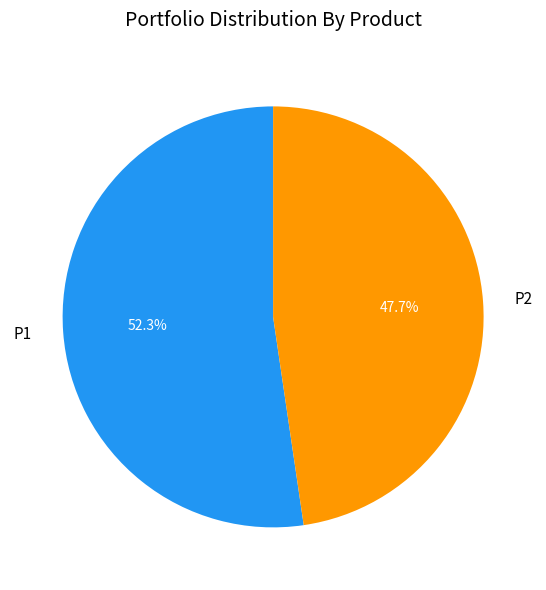

The P2 slice represents 48% of the pie. True or false?

True